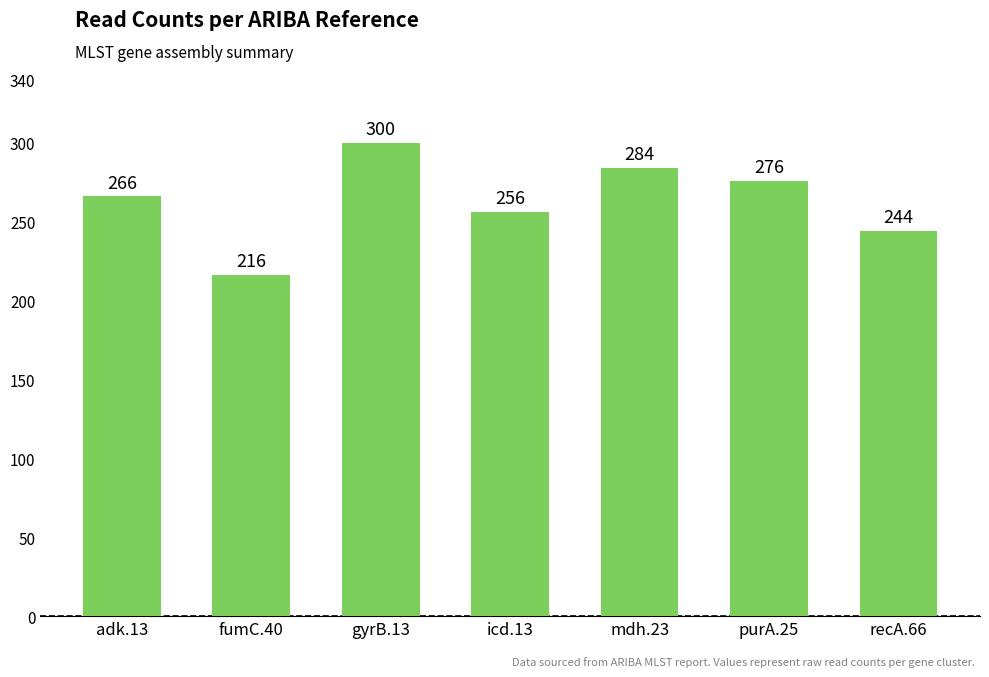

What is the approximate value at gyrB.13, to the nearest 10?

300